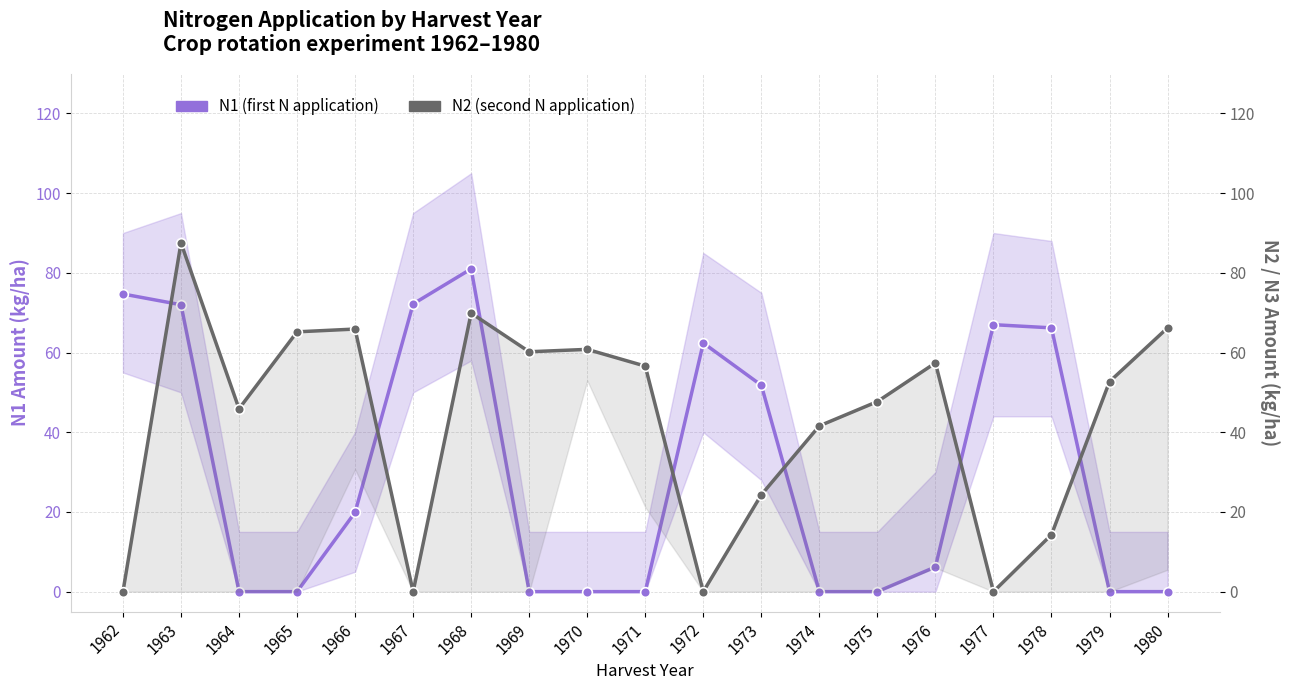

How many positive values does the N2 (second N application) series have?

15